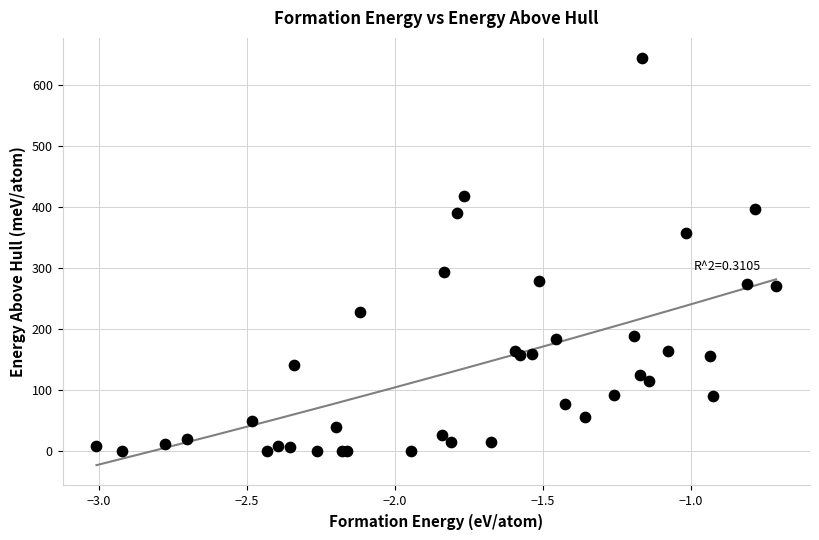

What Y value in the scatter plot is closest to 321?

293.7